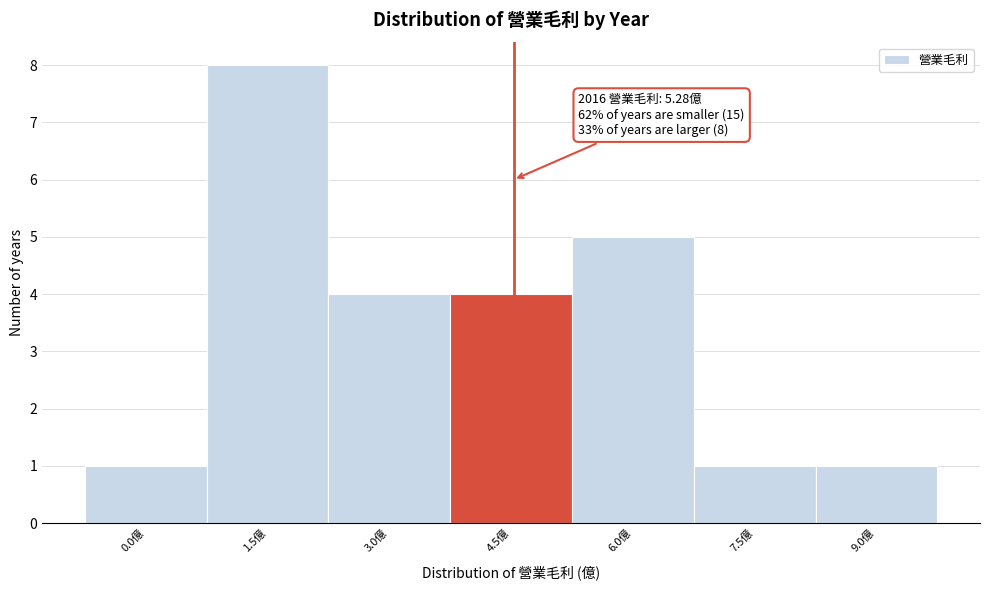

Reading left to right, extract all data points from this chart.

0.0億=1	1.5億=8	3.0億=4	4.5億=4	6.0億=5	7.5億=1	9.0億=1